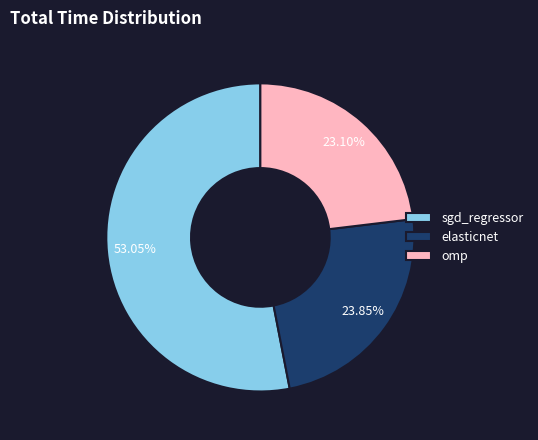

Does sgd_regressor represent more than half of the total?

Yes